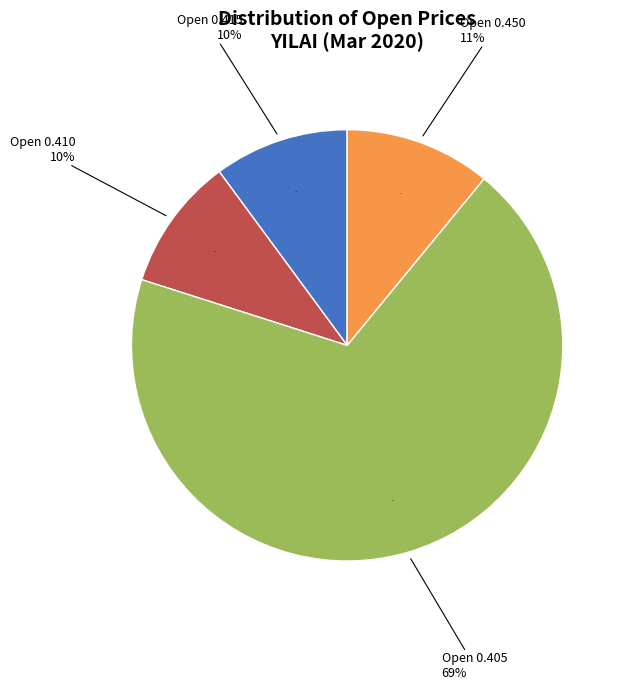

To the nearest percent, what portion does 2020-03-23 represent?

10%